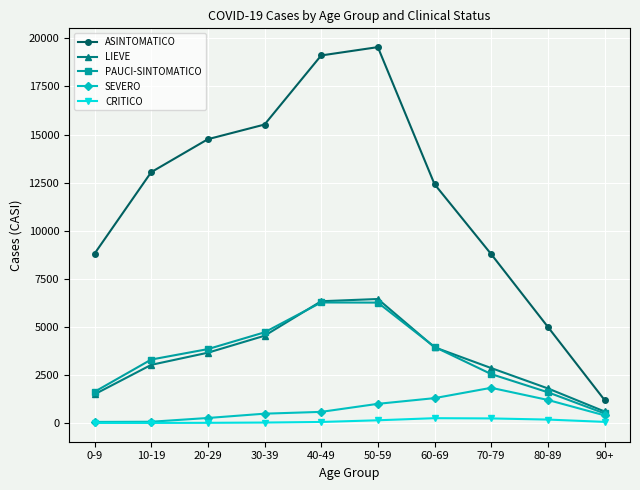

True or false: PAUCI-SINTOMATICO and LIEVE intersect in this chart.

True